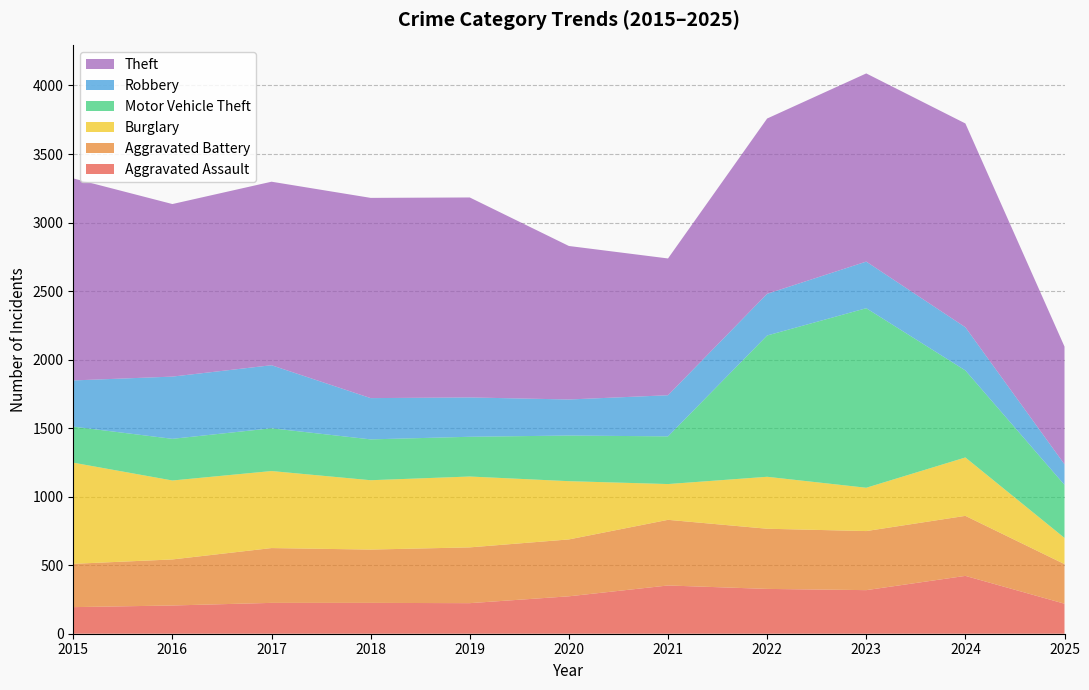

Reading right to left, transcribe all the data shown in this chart.

Aggravated Assault: 219	422	318	327	352	273	223	225	225	206	194
Aggravated Battery: 289	438	431	439	479	415	407	389	400	336	316
Burglary: 191	426	316	379	261	425	517	506	562	576	738
Motor Vehicle Theft: 387	635	1310	1031	348	333	290	298	312	304	263
Robbery: 150	315	340	304	300	263	287	301	460	454	337
Theft: 859	1487	1373	1279	998	1120	1459	1461	1339	1259	1474